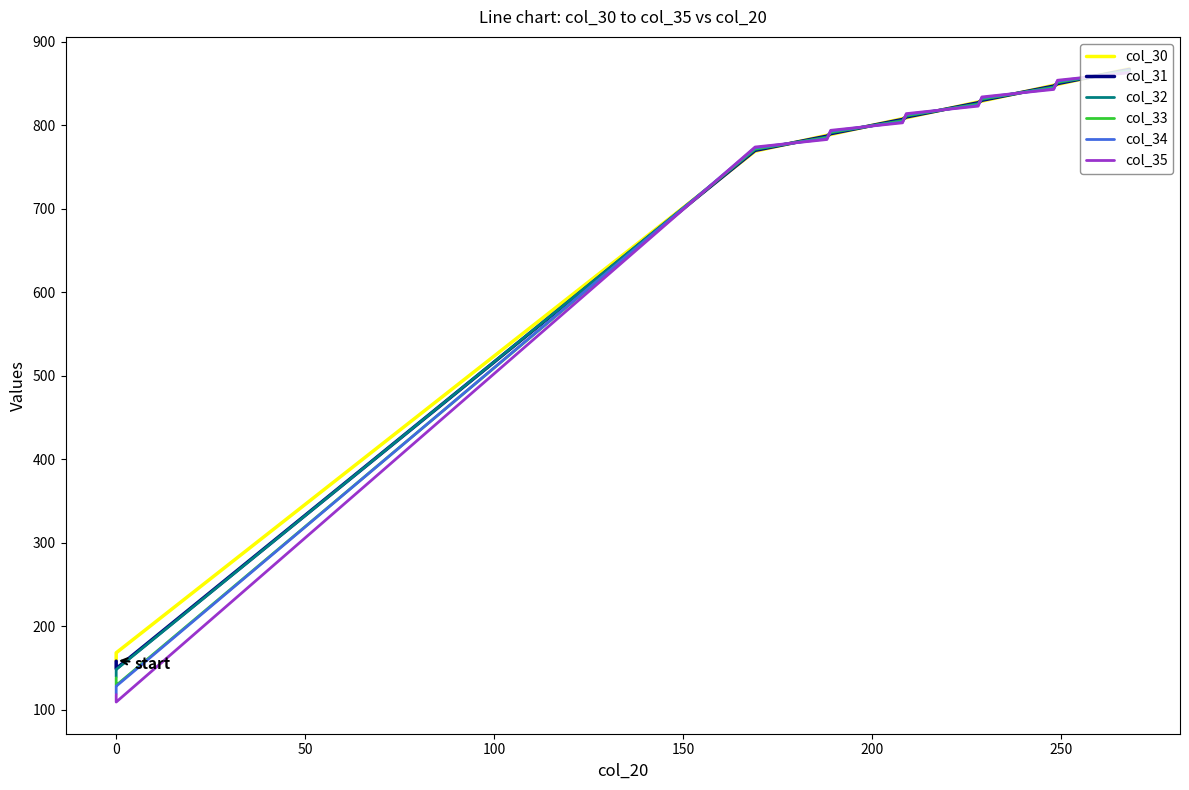

Which series has the widest spread of values?

col_35